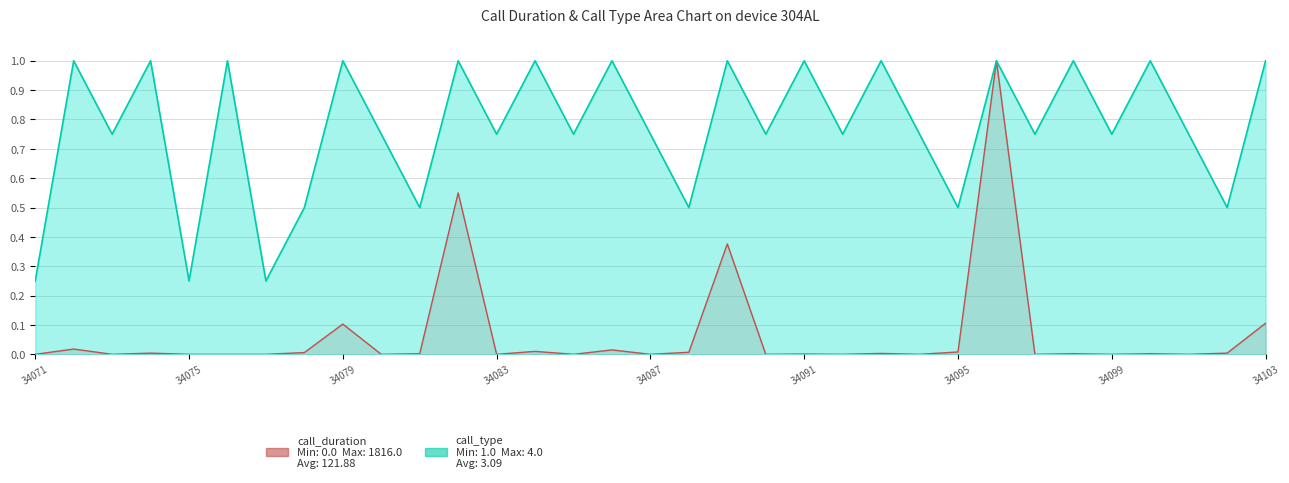

Between 34082 and 34096, which series saw the biggest shift?

call_duration